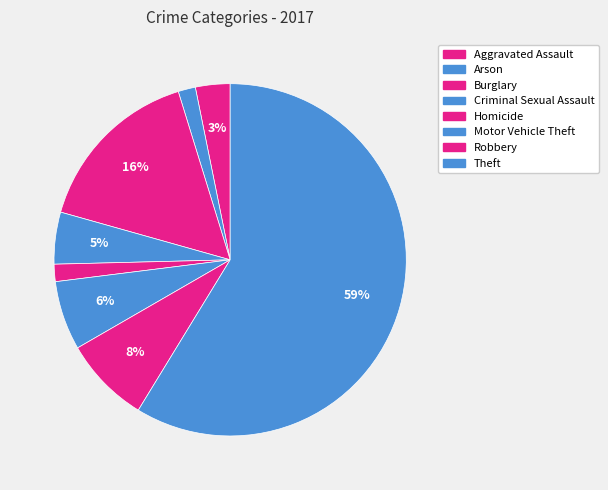

What is the largest slice in the pie chart?

Theft